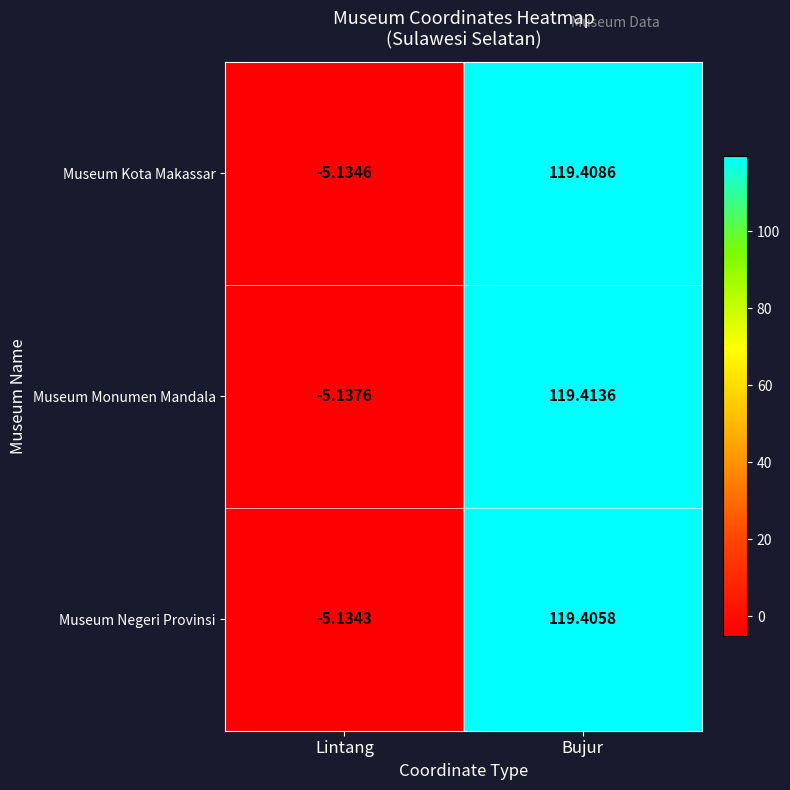

Where does the Museum Negeri Provinsi series first go above 119?

Bujur